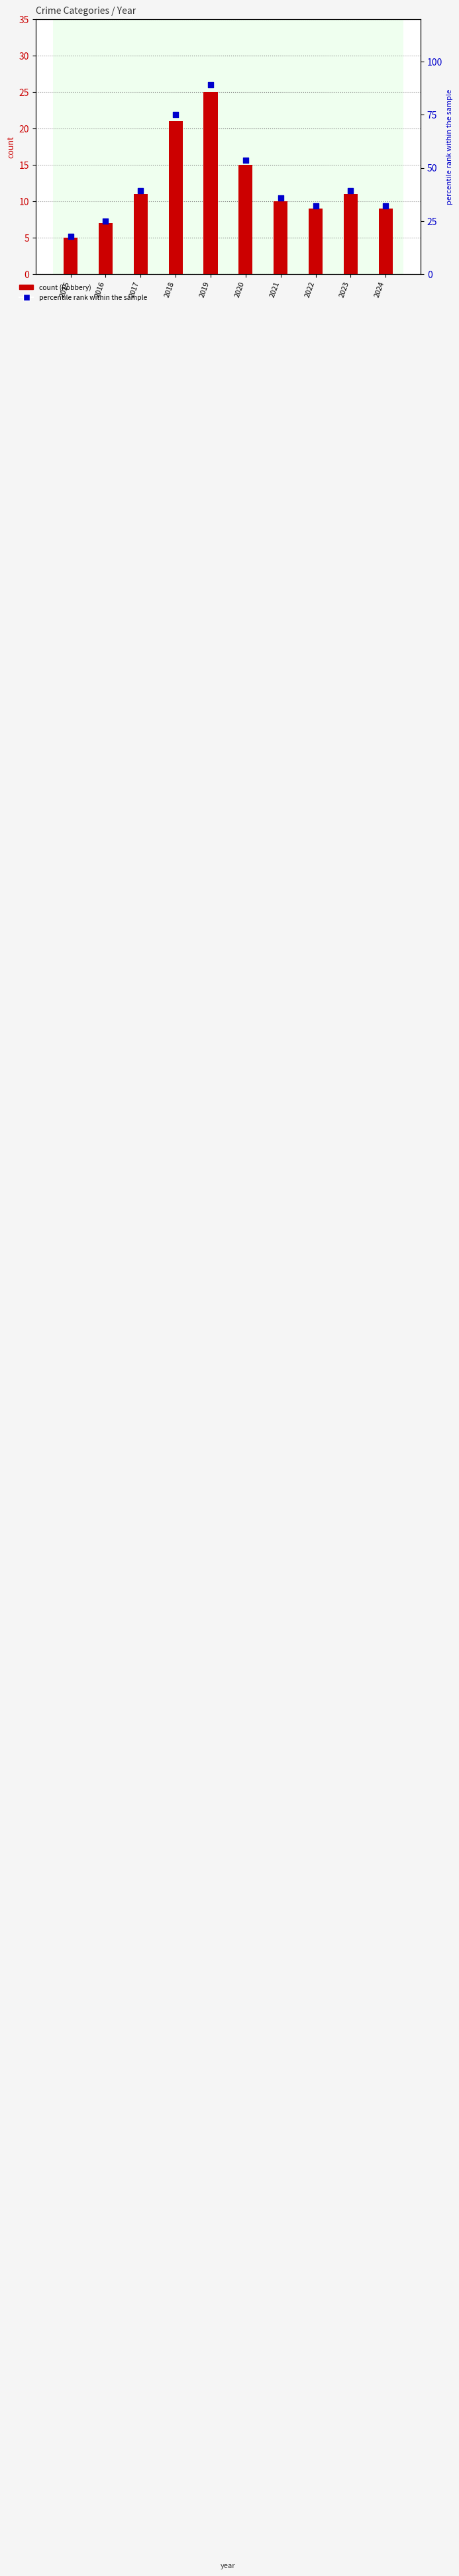

Which series has the largest Y range (max minus min)?

percentile rank within the sample